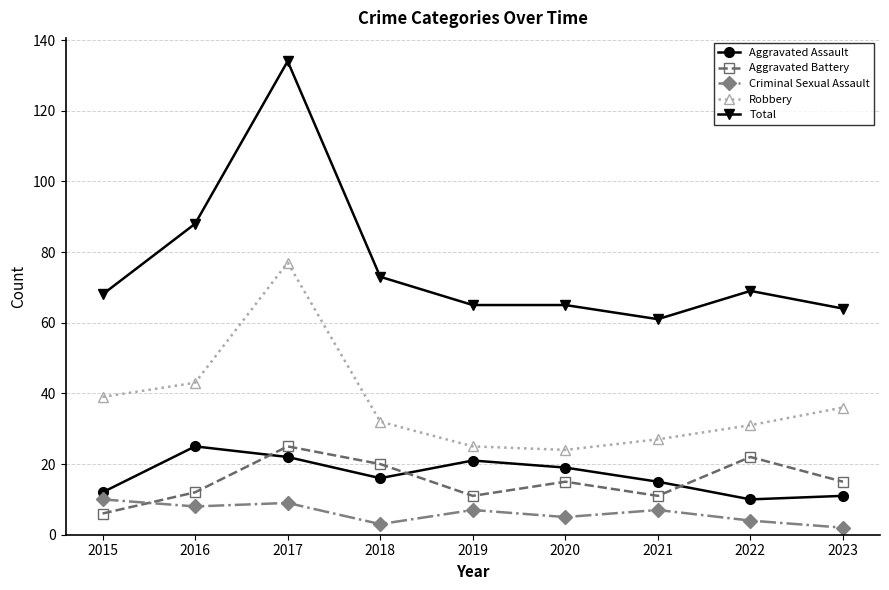

At which label does Aggravated Assault first exceed 16?

2016